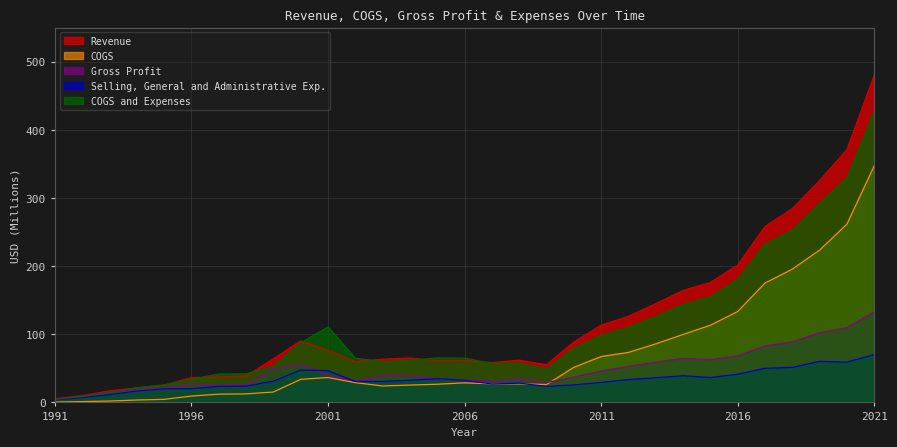

Which label corresponds to the largest value in the chart?

2021